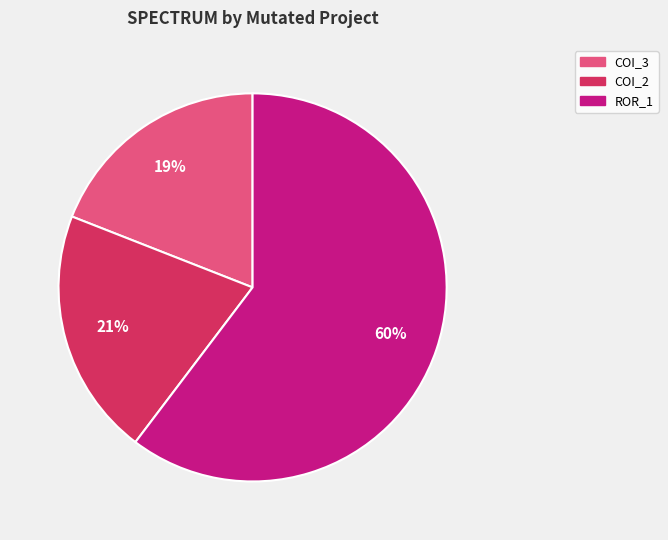

To the nearest percent, what is the average slice percentage?

33%